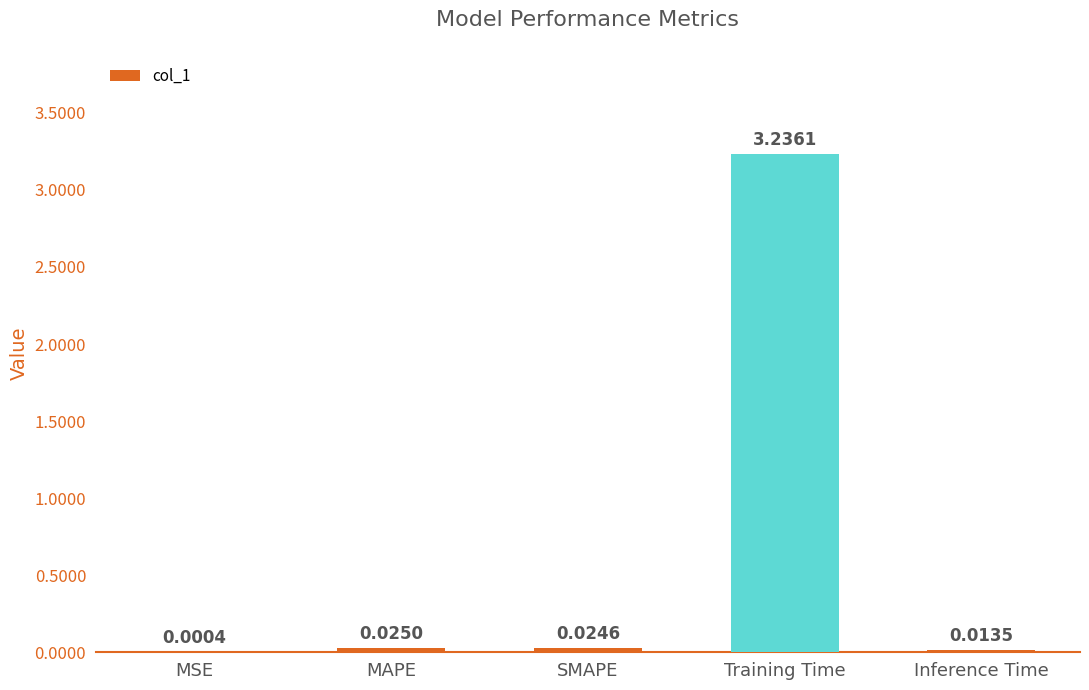

What is the sum of all values?

3.3